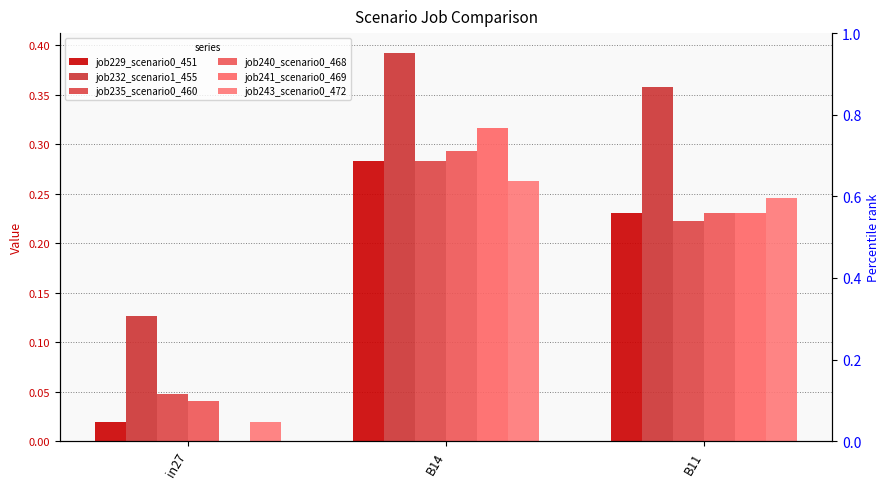

What is the highest value of the job240_scenario0_468 series?

0.3